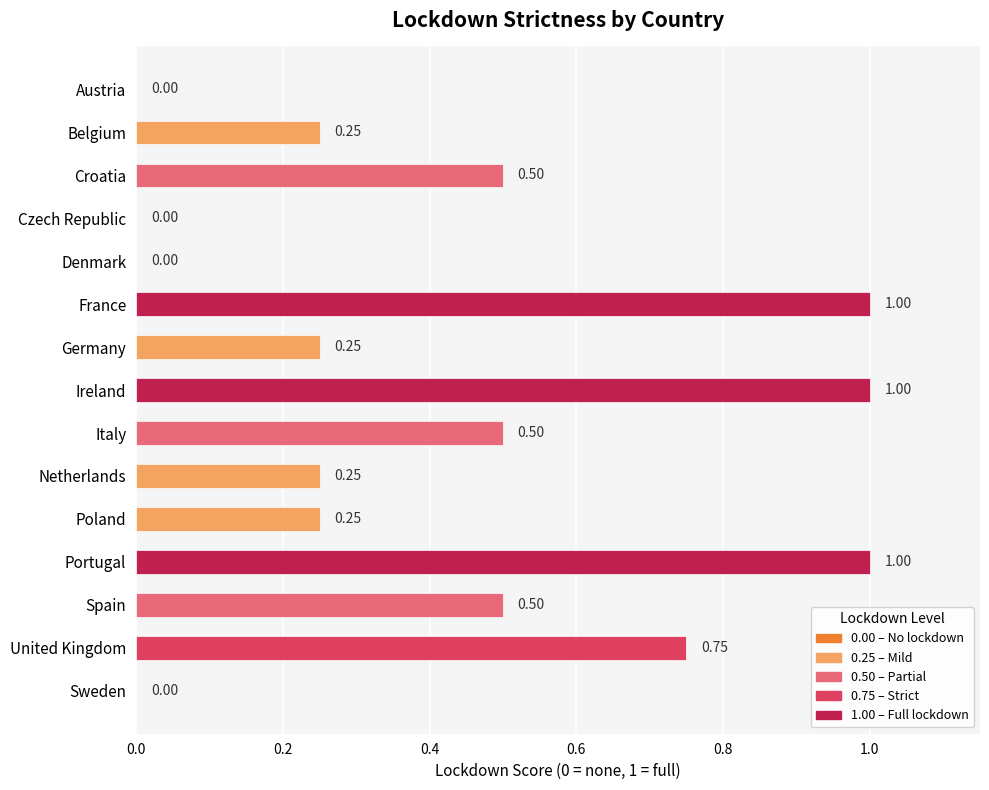

Are the bars grouped side by side (vs. stacked)?

No